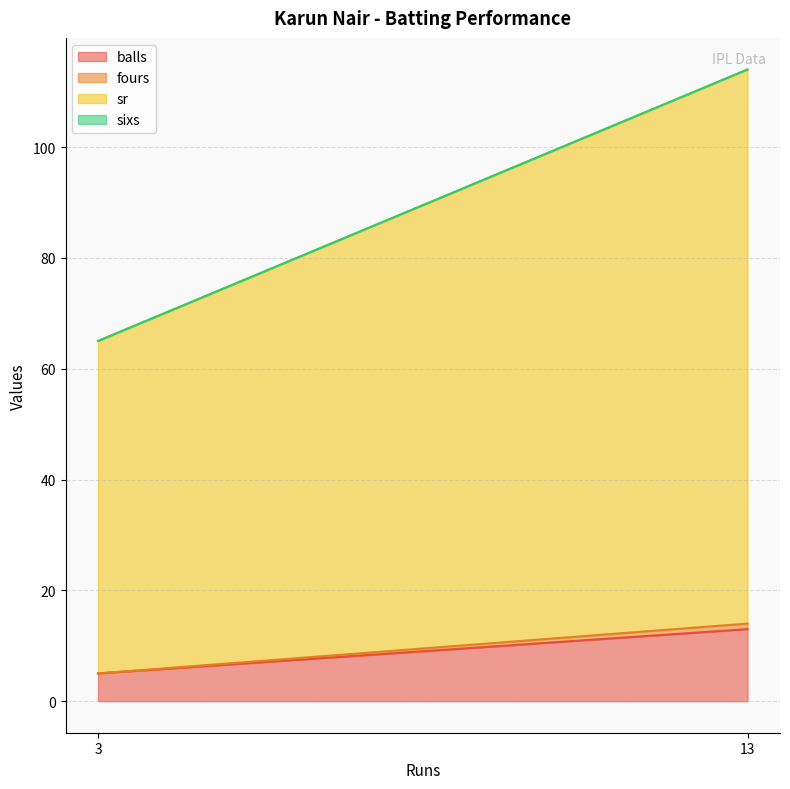

Is the value of sr at 3 greater than the value of fours at 13?

Yes